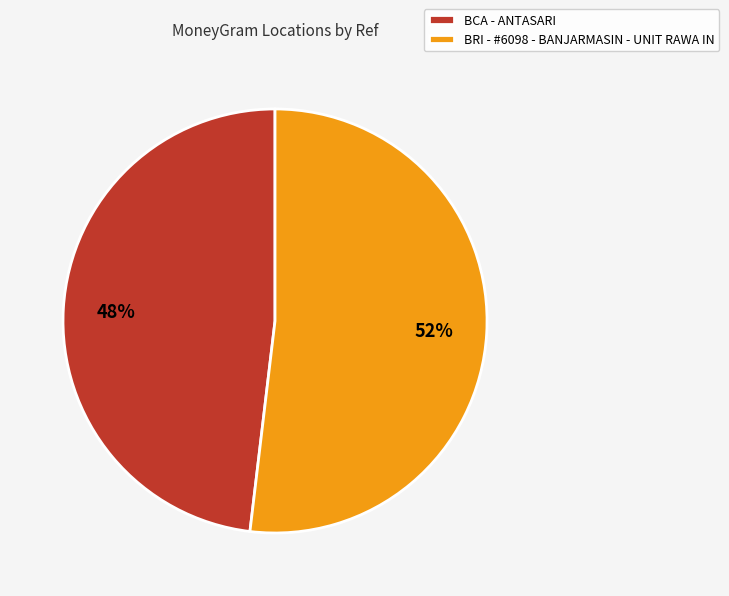

Combined, do BCA - ANTASARI and BRI - #6098 - BANJARMASIN - UNIT RAWA IN account for over 50%?

Yes